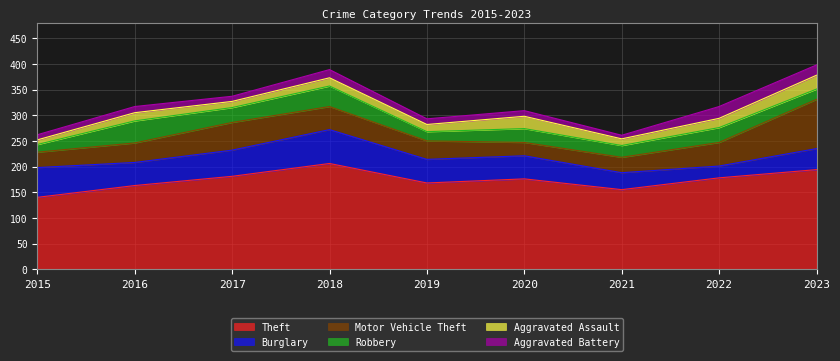

List the labels in order of Theft value, largest first.

2018, 2023, 2017, 2022, 2020, 2019, 2016, 2021, 2015